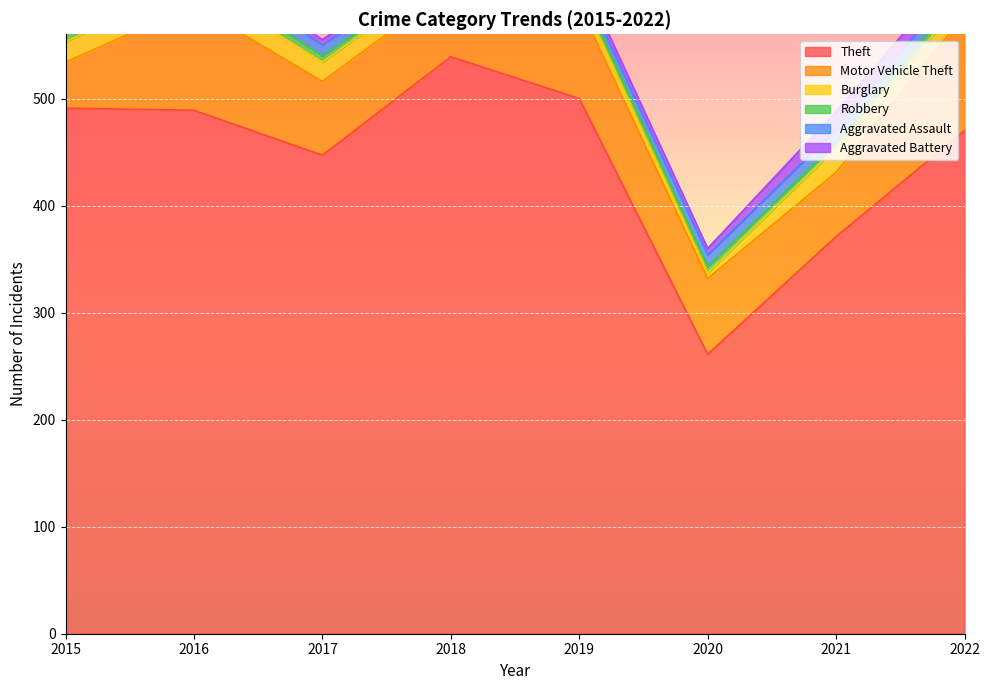

Which series has the widest spread of values?

Theft